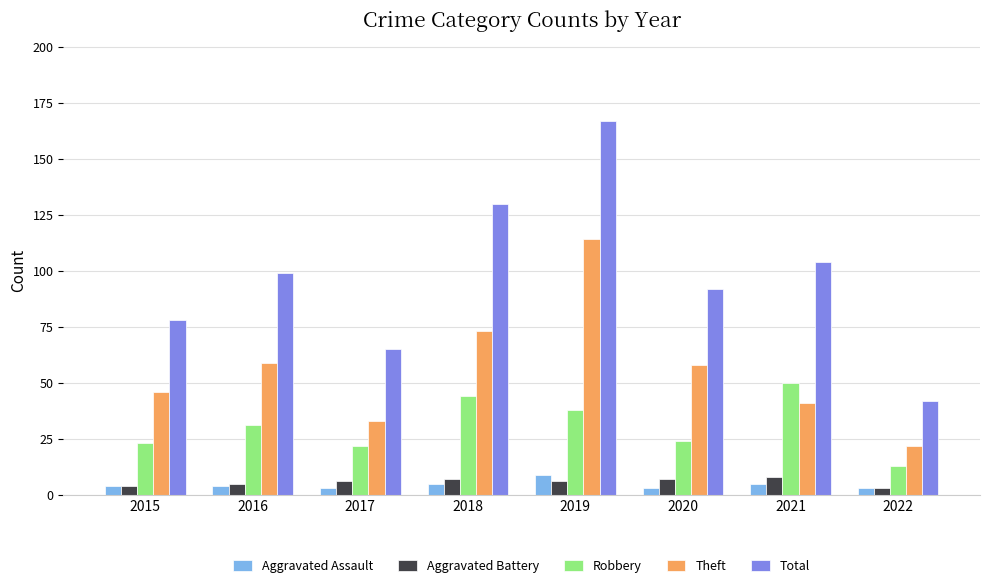

What is the smallest value displayed?

3